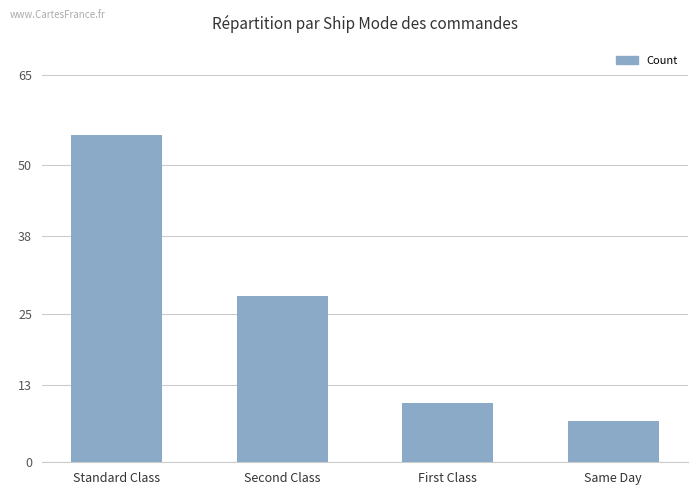

List the labels in order of value, largest first.

Standard Class, Second Class, First Class, Same Day